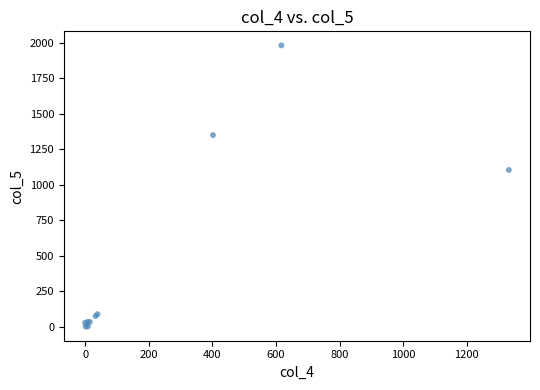

What Y value in the scatter plot is closest to 991?

1104